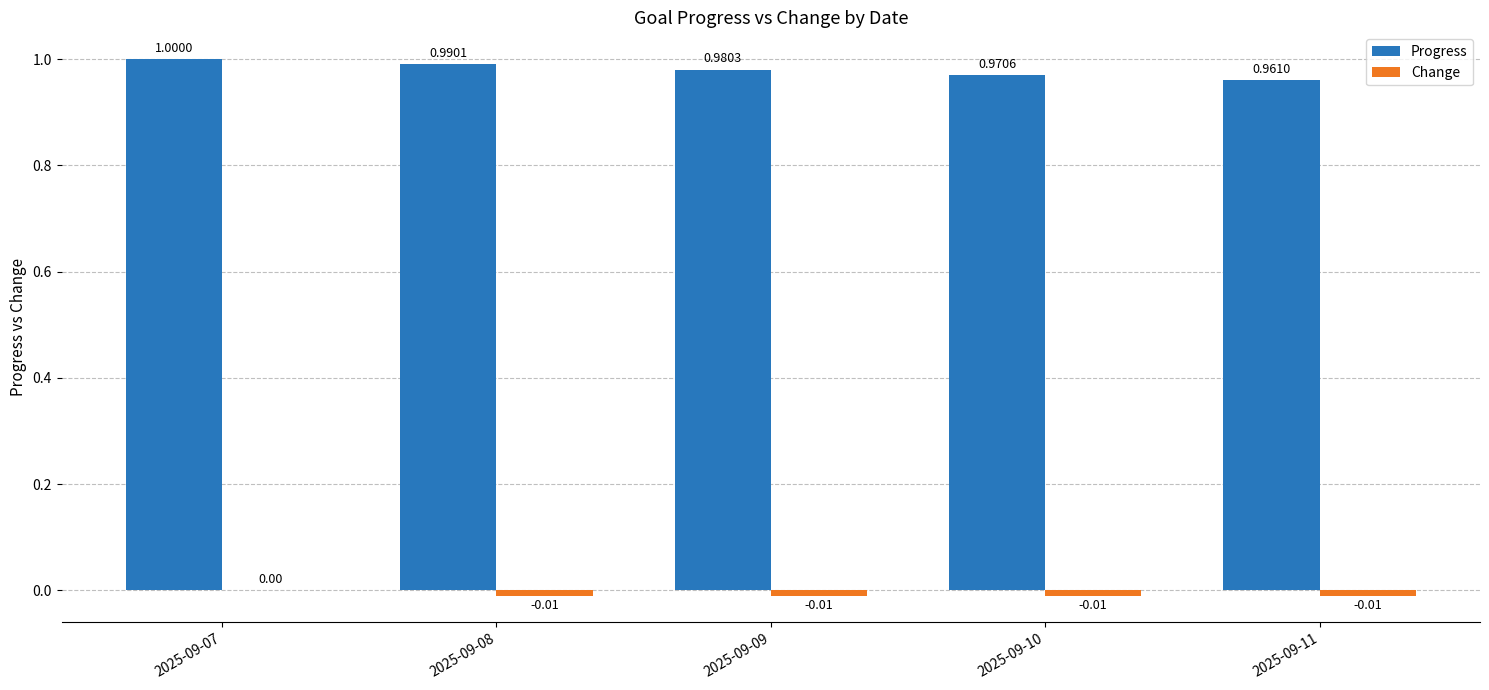

What is the total value across all series at 2025-09-09?

1.0